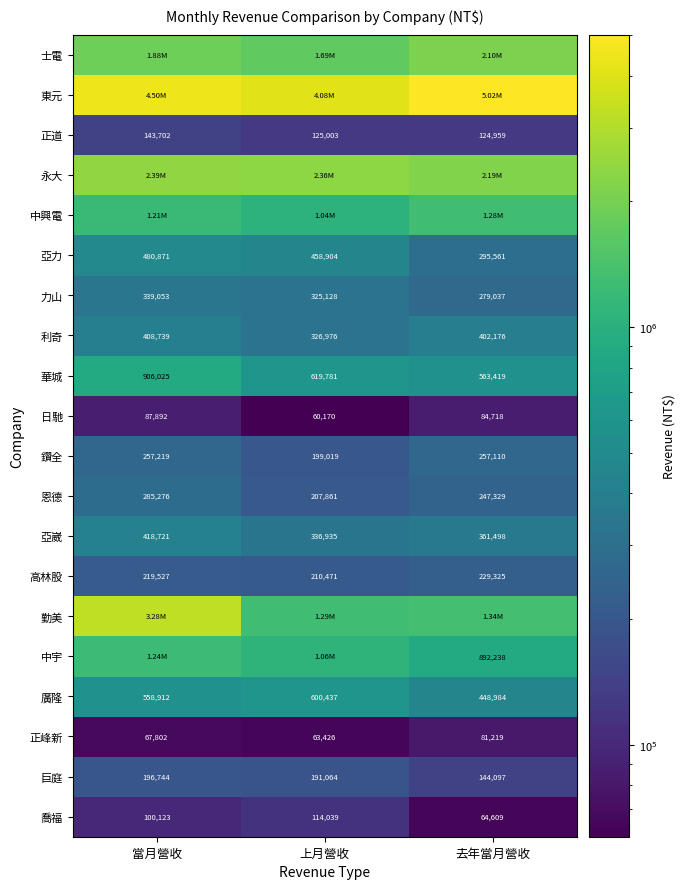

How many series are shown in this chart?

20